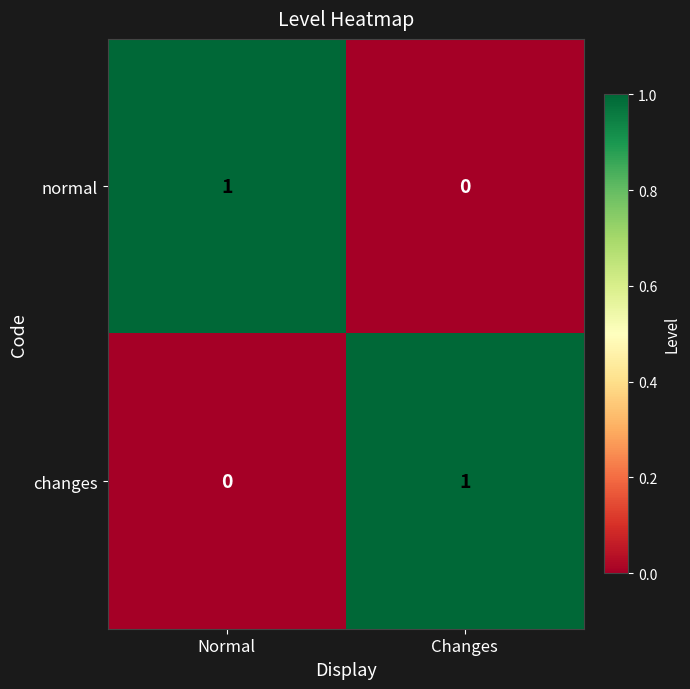

At Changes, list the series in order from largest to smallest.

changes, normal